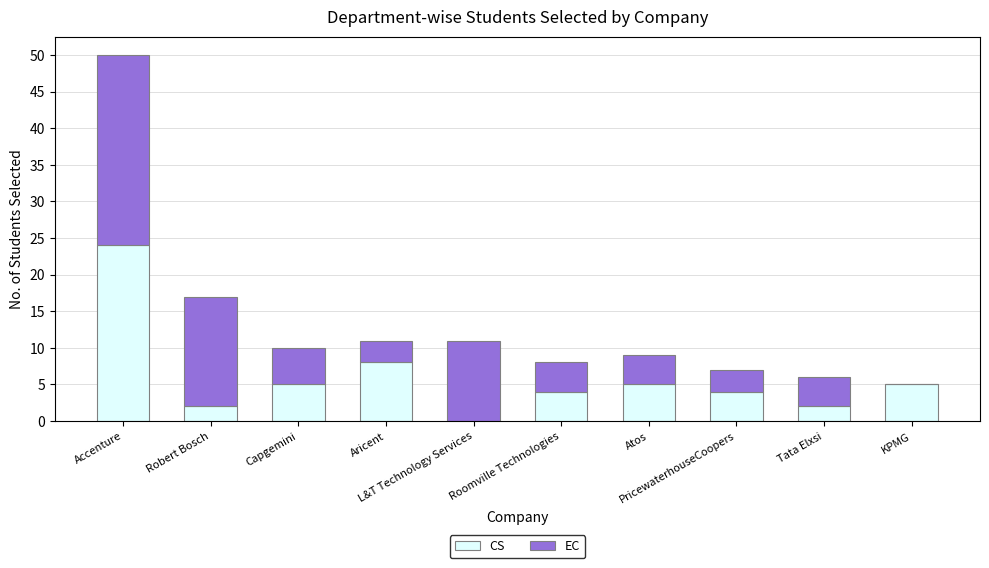

What are all the series names shown in the legend?

CS, EC